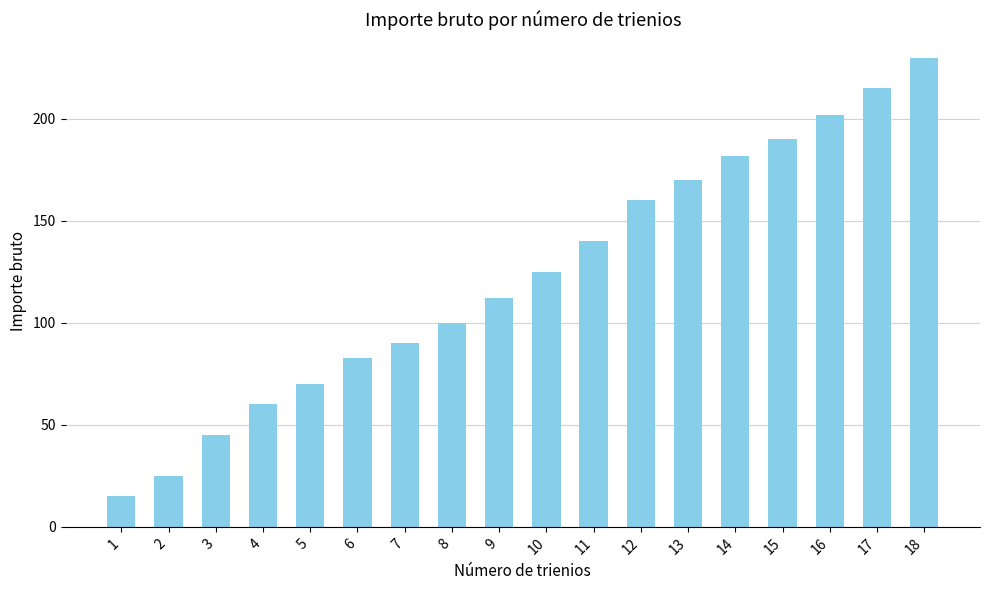

How many bars are there in total?

18